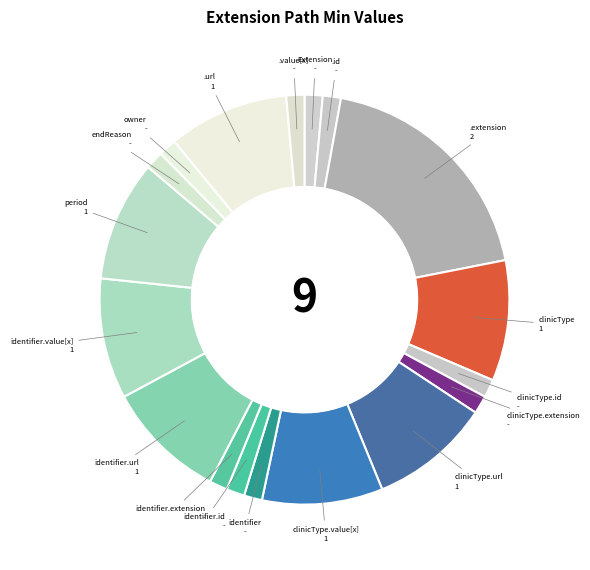

Which slice is the largest?

Extension.extension